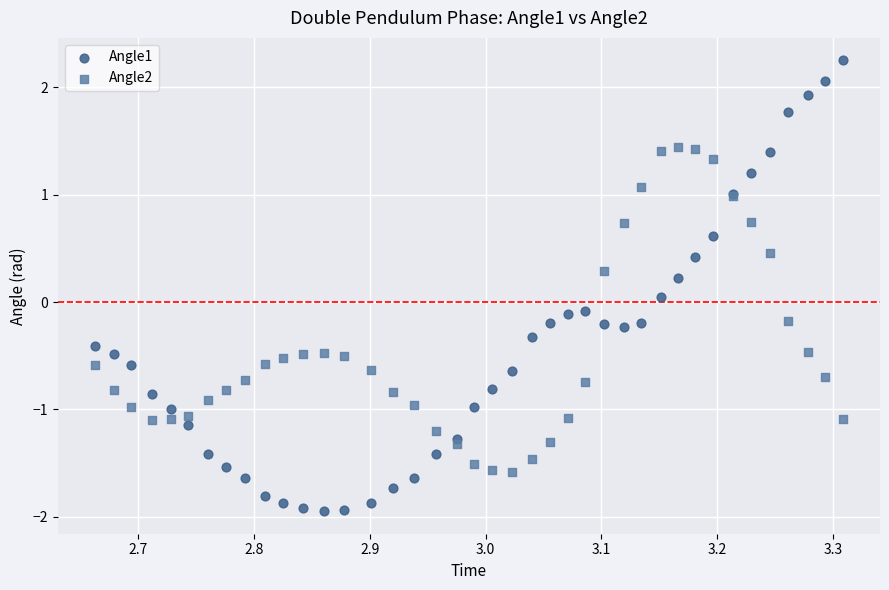

What are all the series names shown in the legend?

Angle1, Angle2